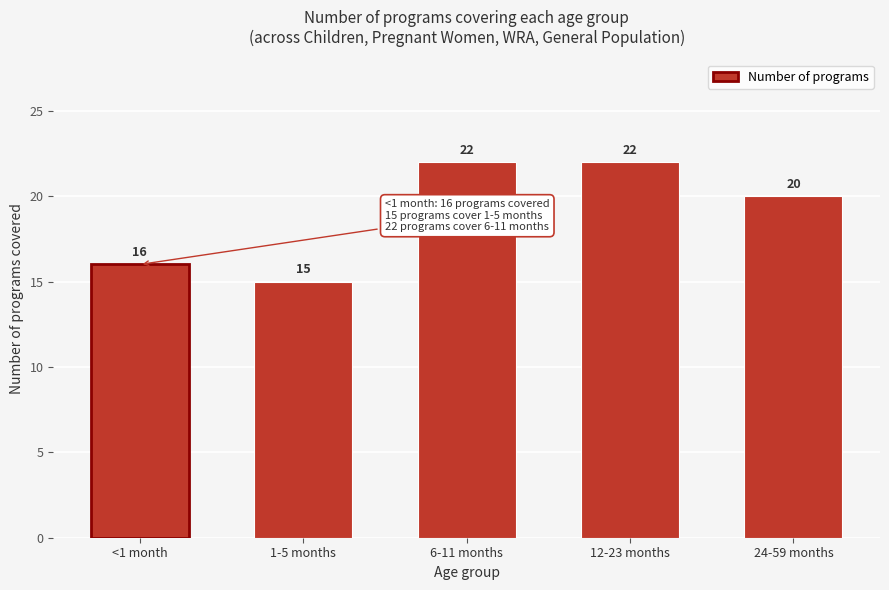

Reading left to right, transcribe all the data shown in this chart.

16	15	22	22	20